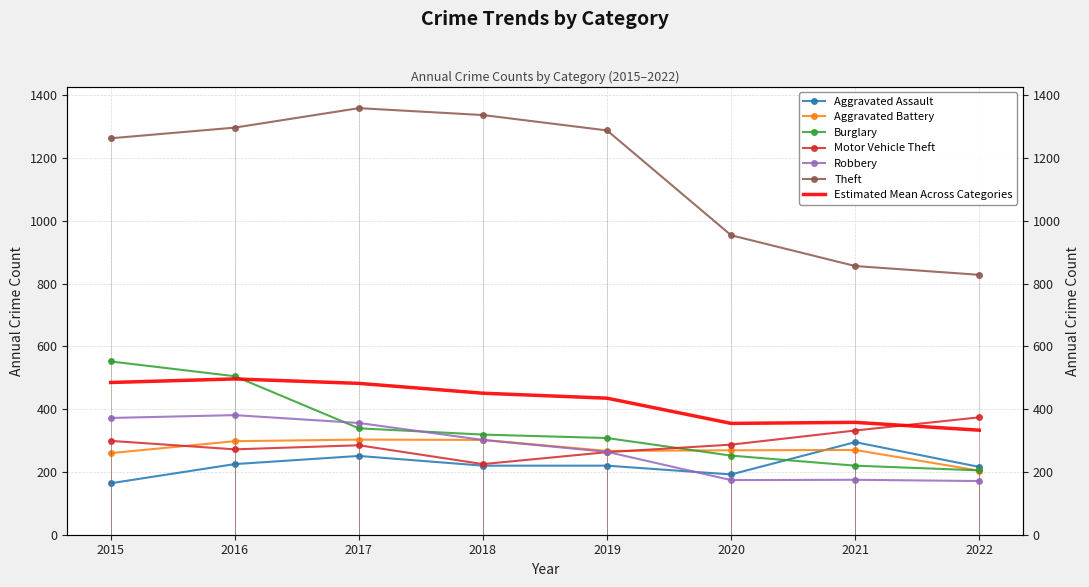

How many categories are shown in the chart?

8